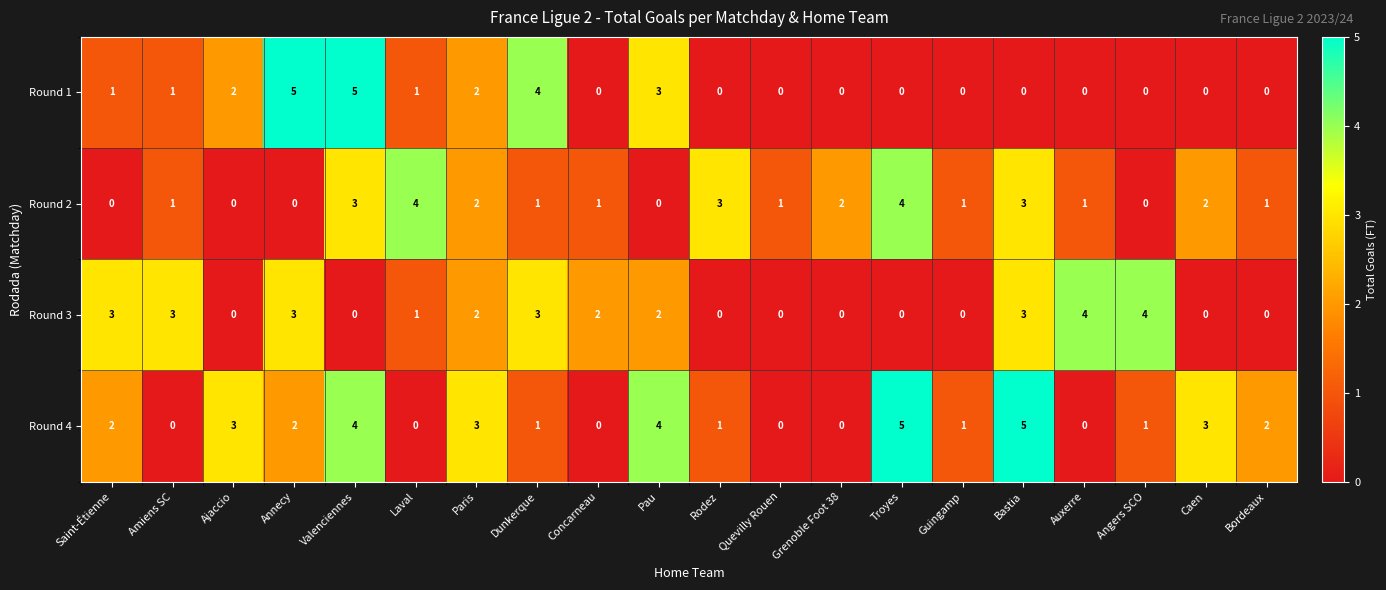

What is the difference between the highest and lowest values at Concarneau?

2